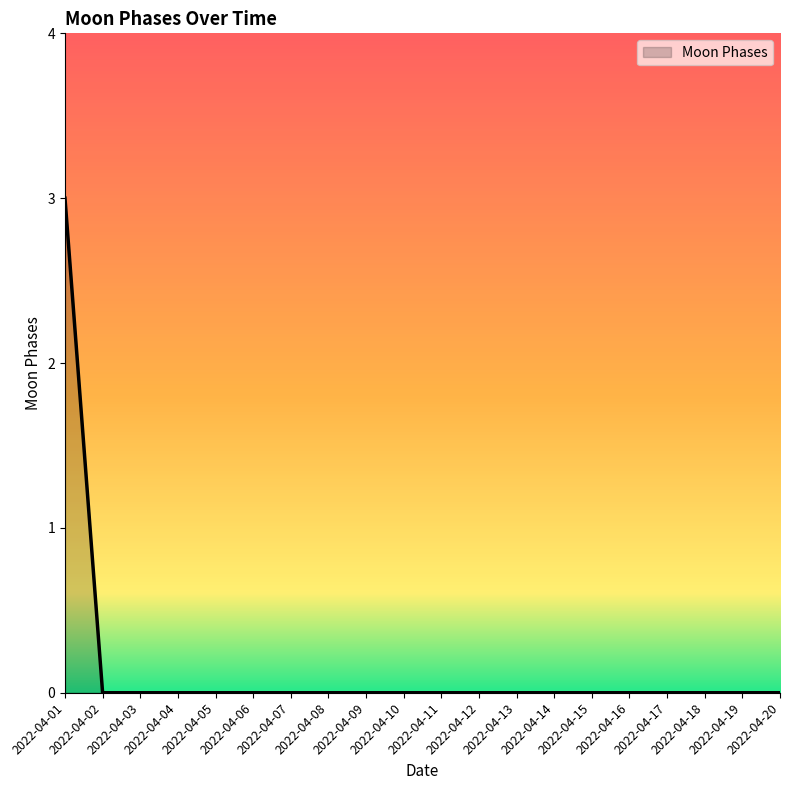

Is it true that the value at 2022-04-01 is 1?

False